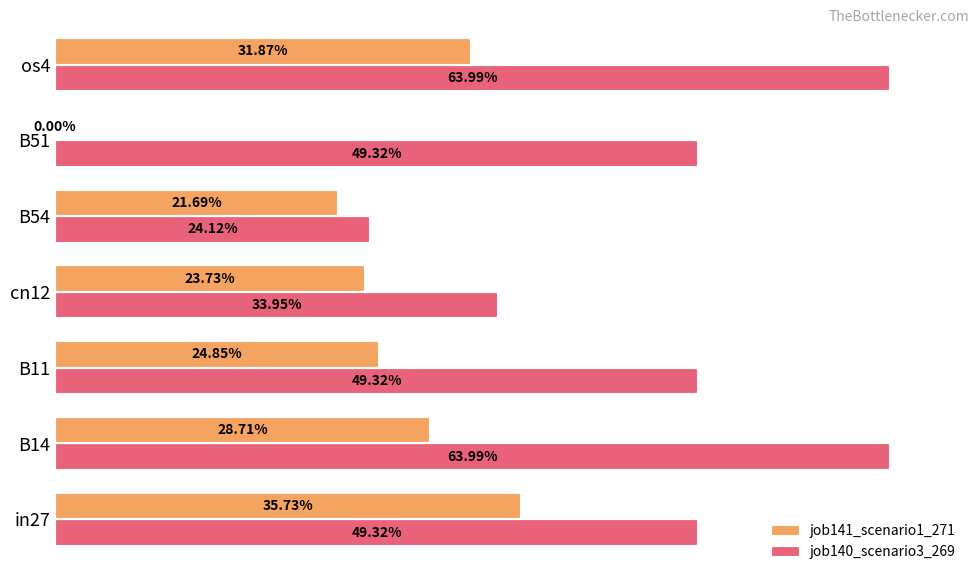

What are all the series names shown in the legend?

job141_scenario1_271, job140_scenario3_269